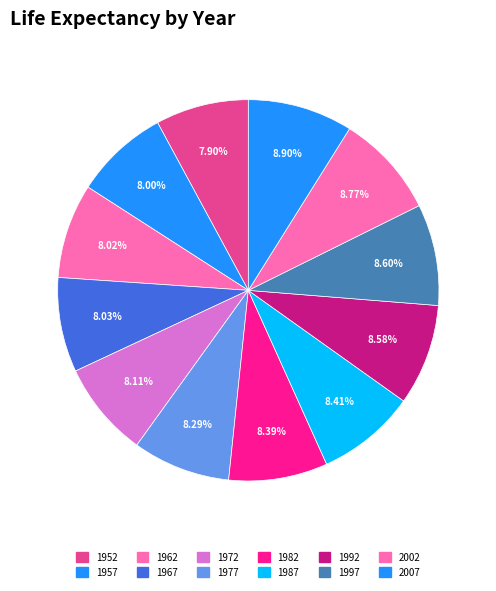

How many segments does this pie chart have?

12